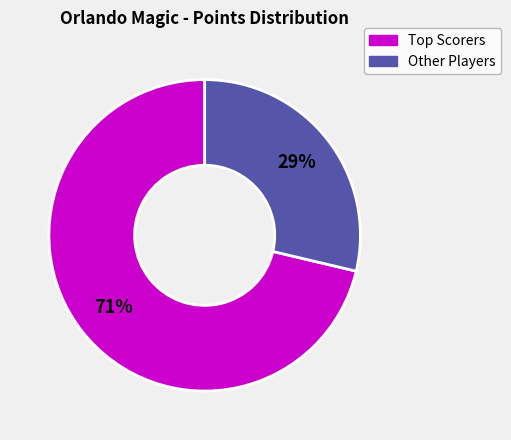

Is there any slice that represents more than half of the pie?

Yes